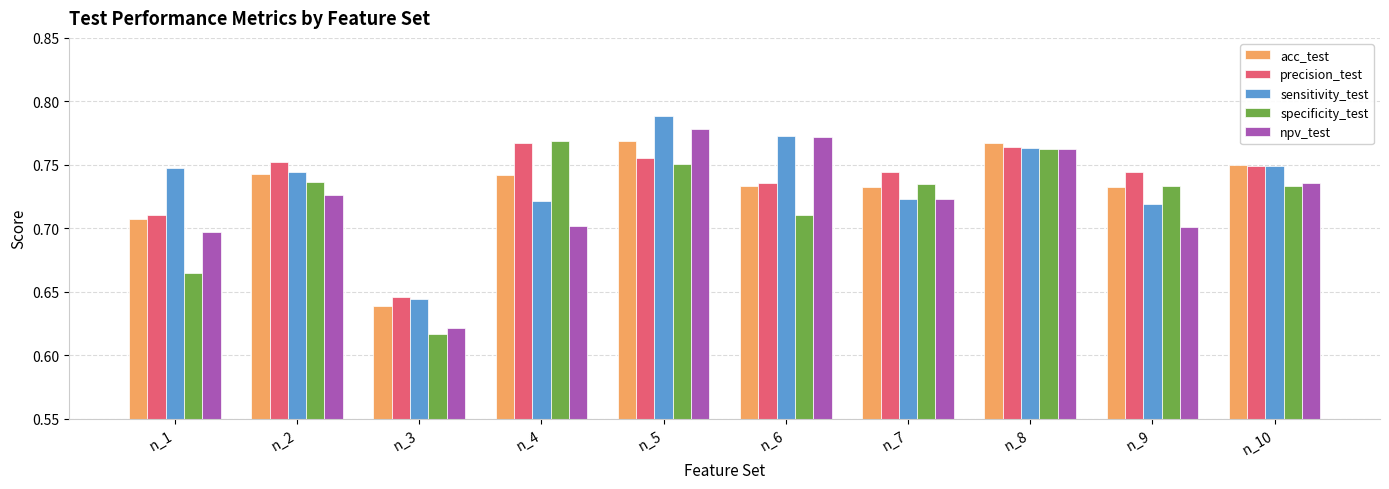

How many bars are there in total?

50